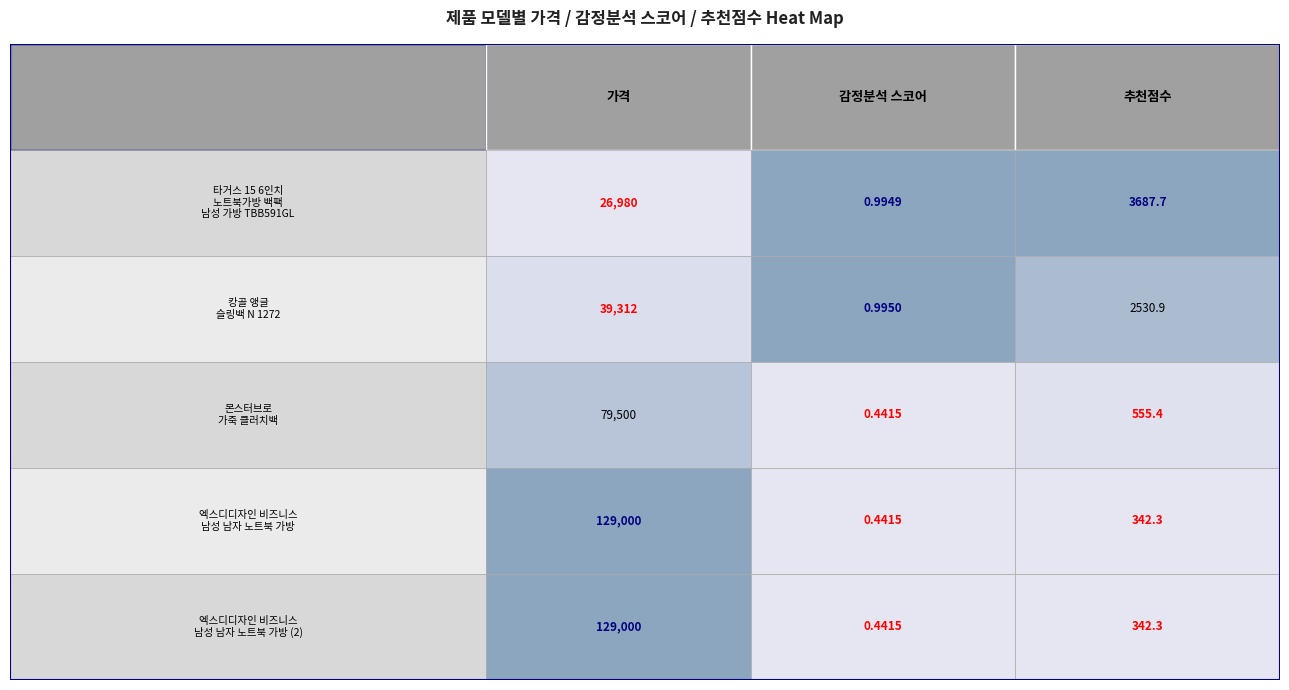

How many data points in 추천점수 are above 555?

3